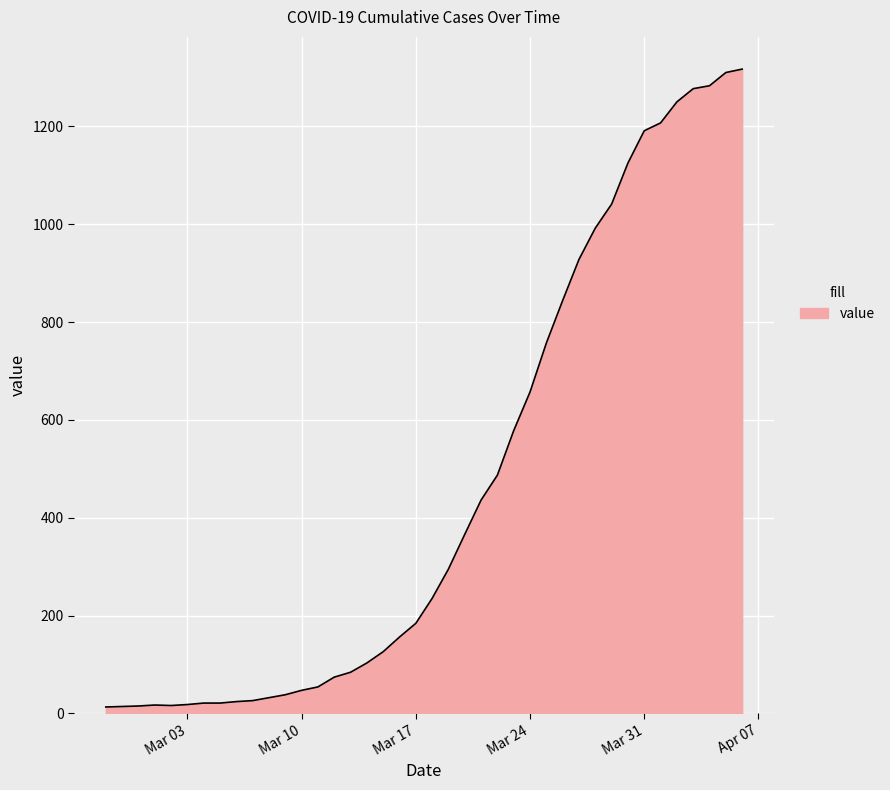

What is the maximum value shown in the chart?

1317